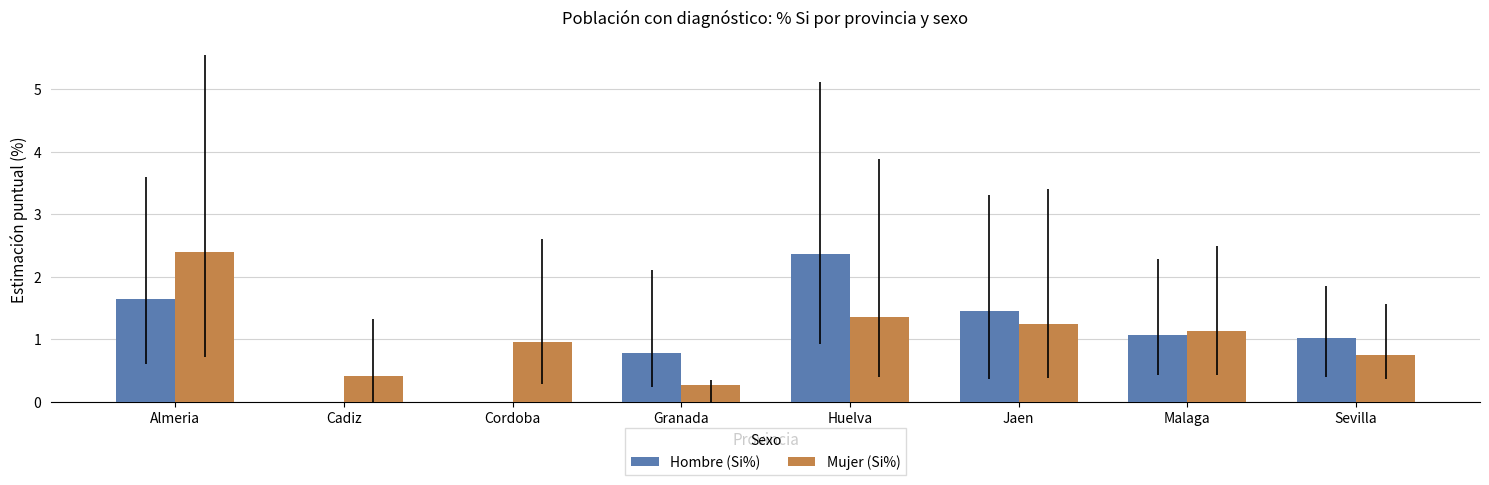

Where does the Mujer (Si%) series first go above 1?

Almeria